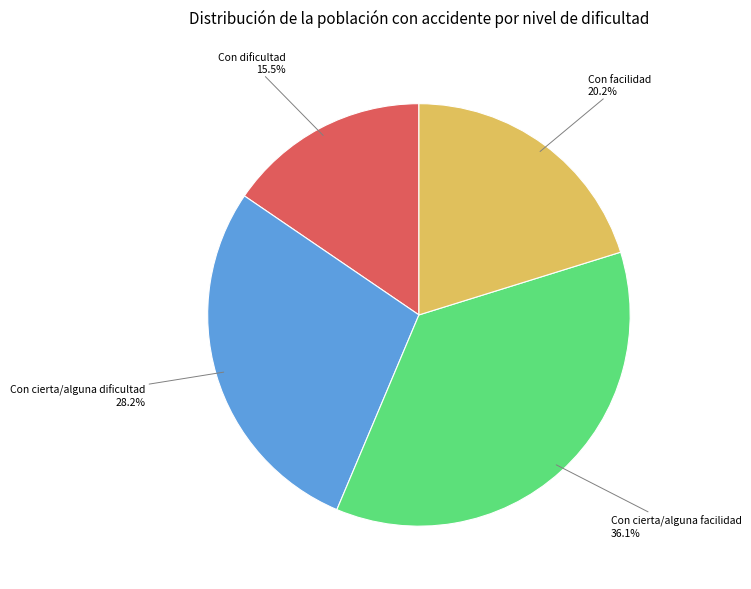

What is the smallest slice in the pie chart?

Con dificultad